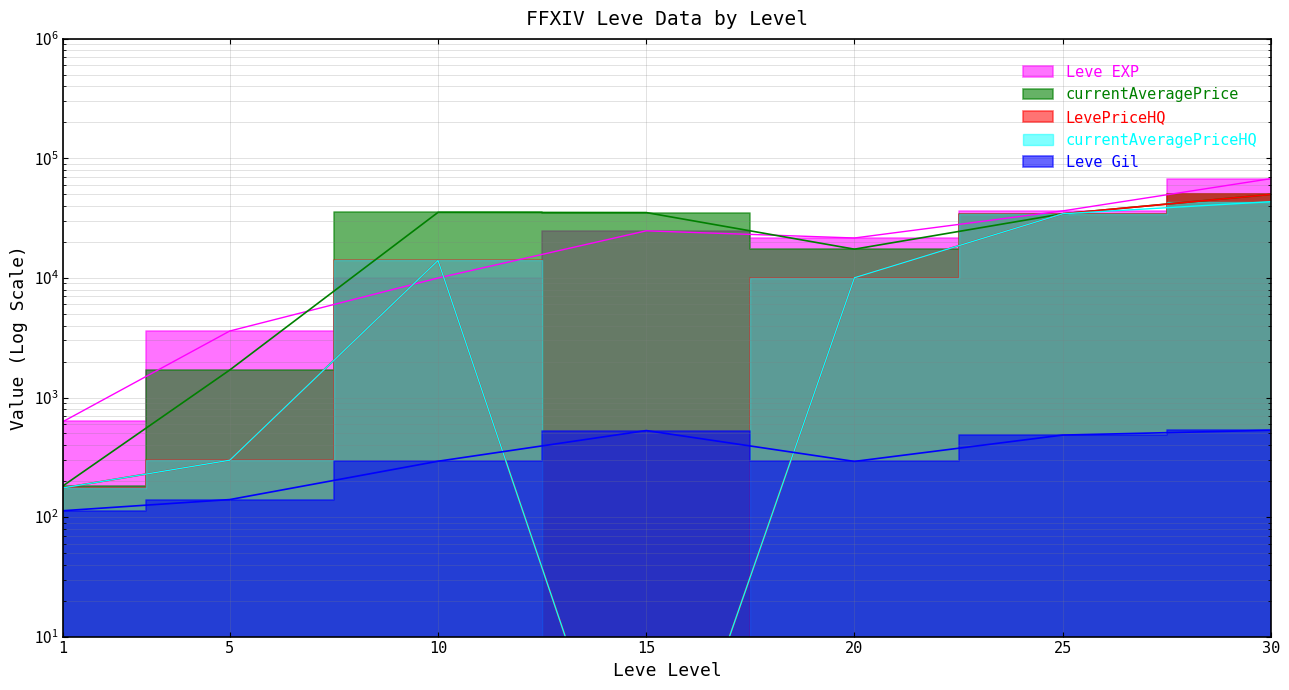

What is the total value across all series at 5?

6037.3